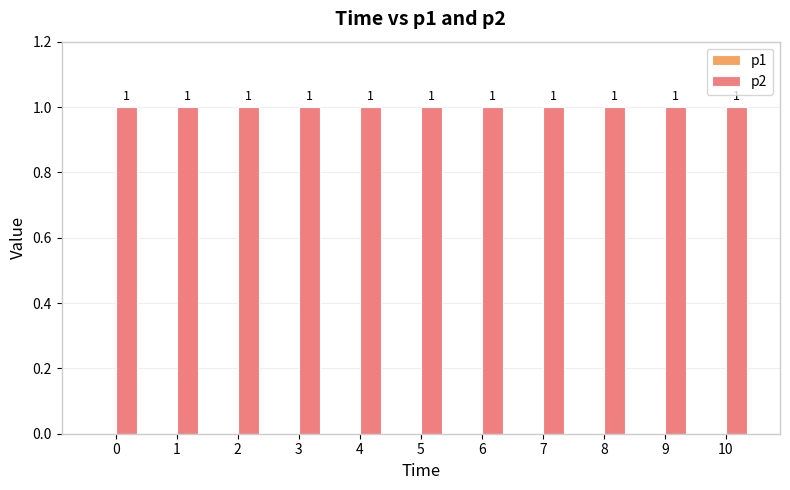

Between 5 and 7, which series saw the biggest shift?

p1